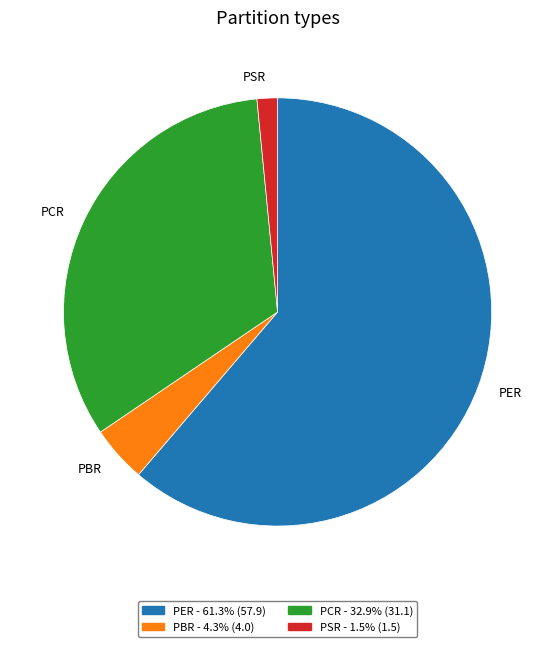

Do PSR and PBR together represent more than half of the pie?

No